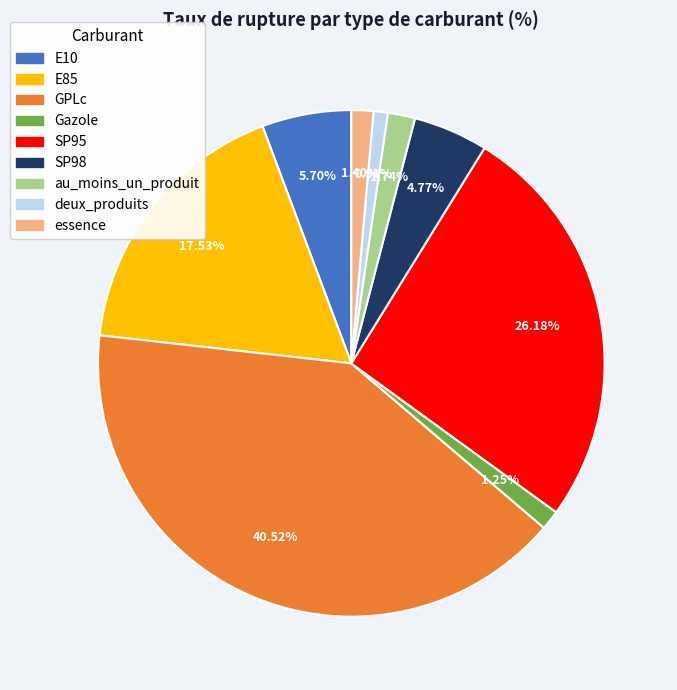

What is the largest slice in the pie chart?

GPLc